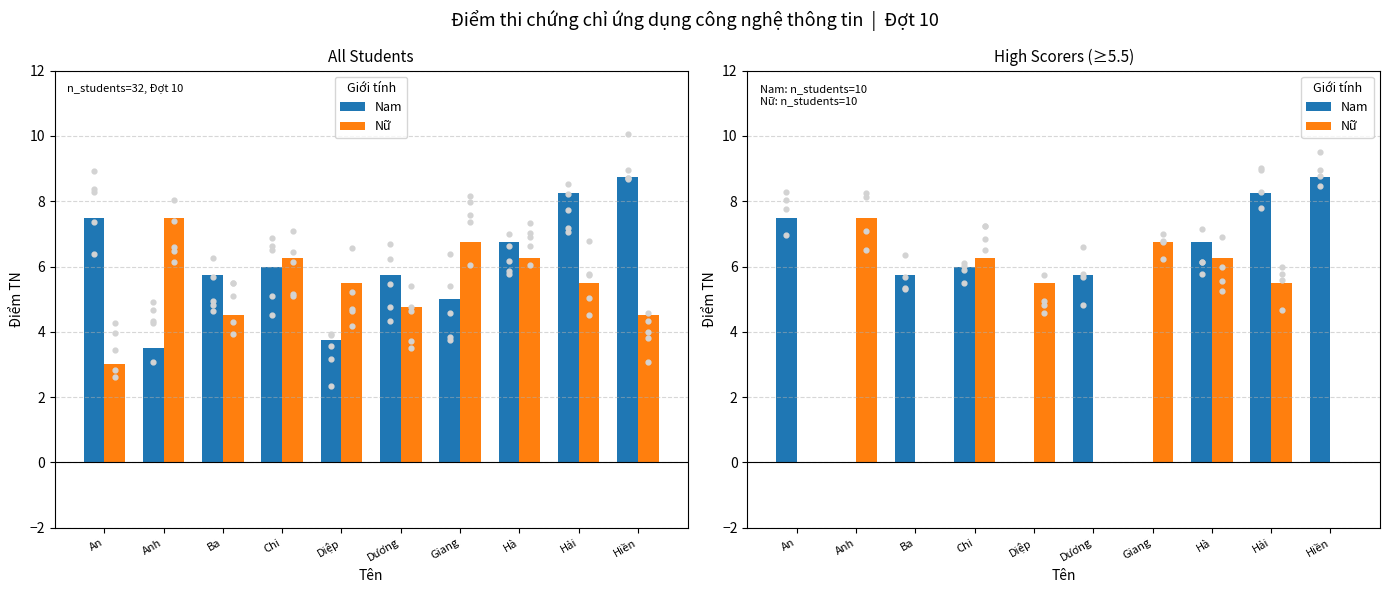

At how many categories does at least one series exceed 4?

10